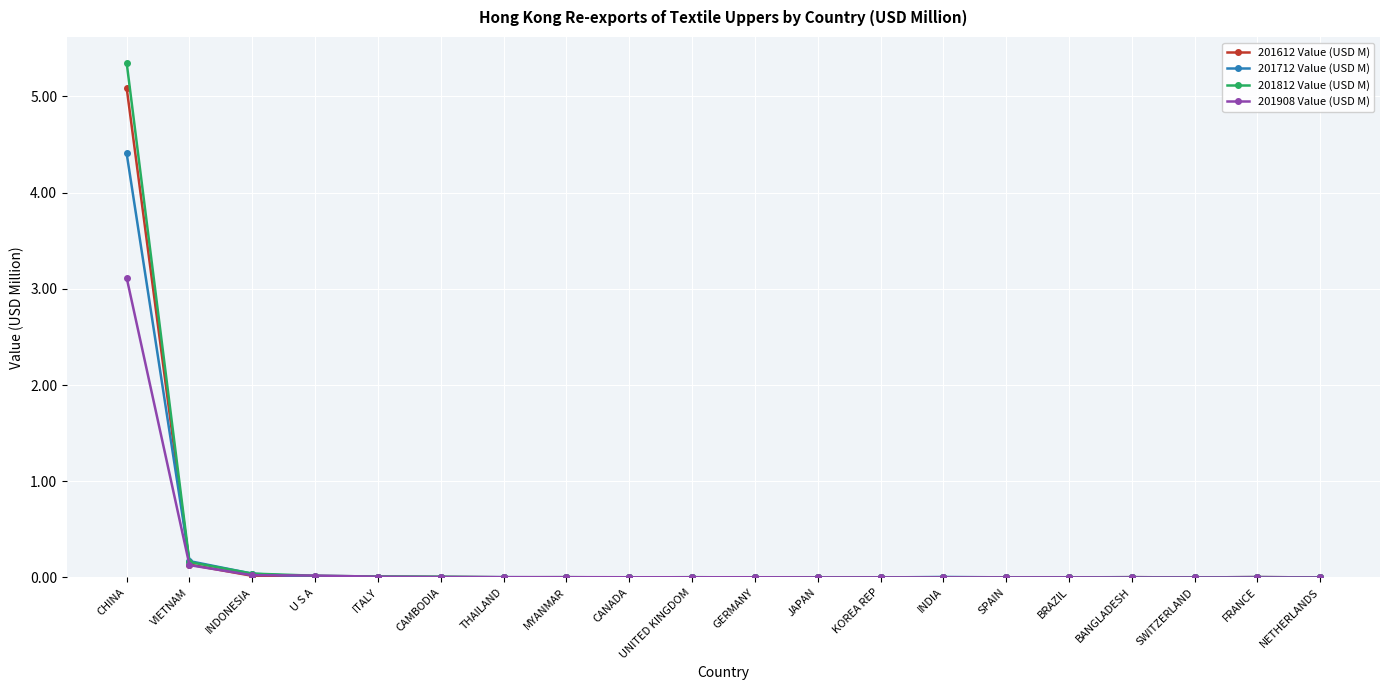

Is the value of 201612 Value (USD M) at CHINA greater than the value of 201712 Value (USD M) at JAPAN?

Yes